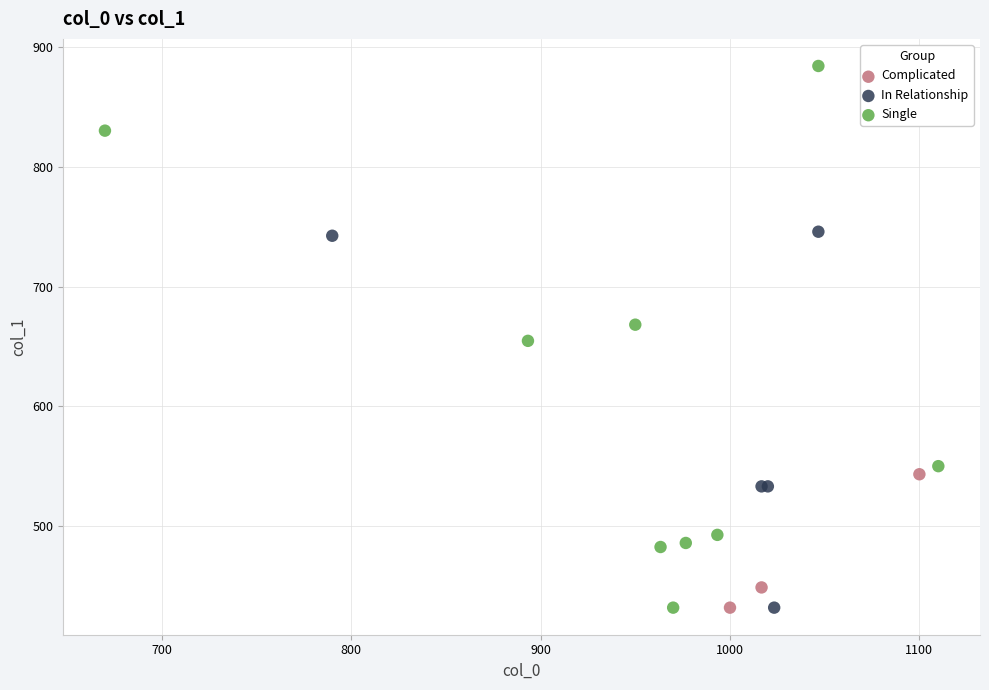

Which series contains the highest Y value?

Single